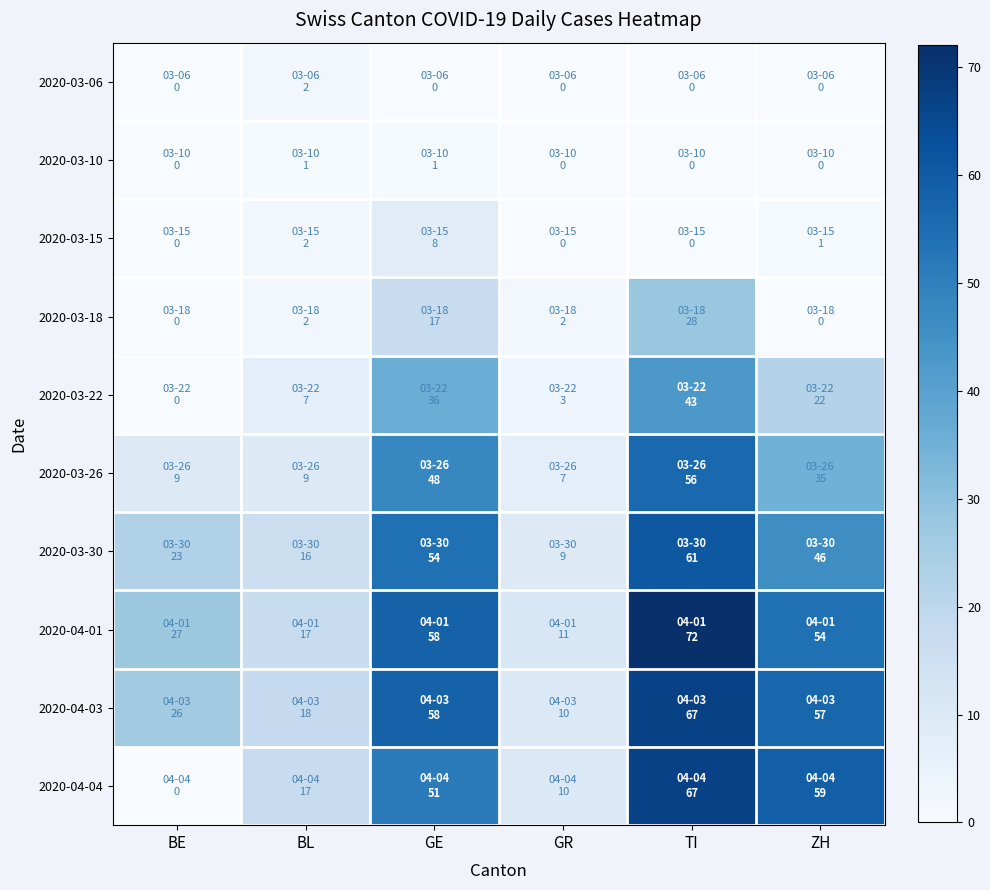

Which series has the largest total across all categories?

2020-04-01